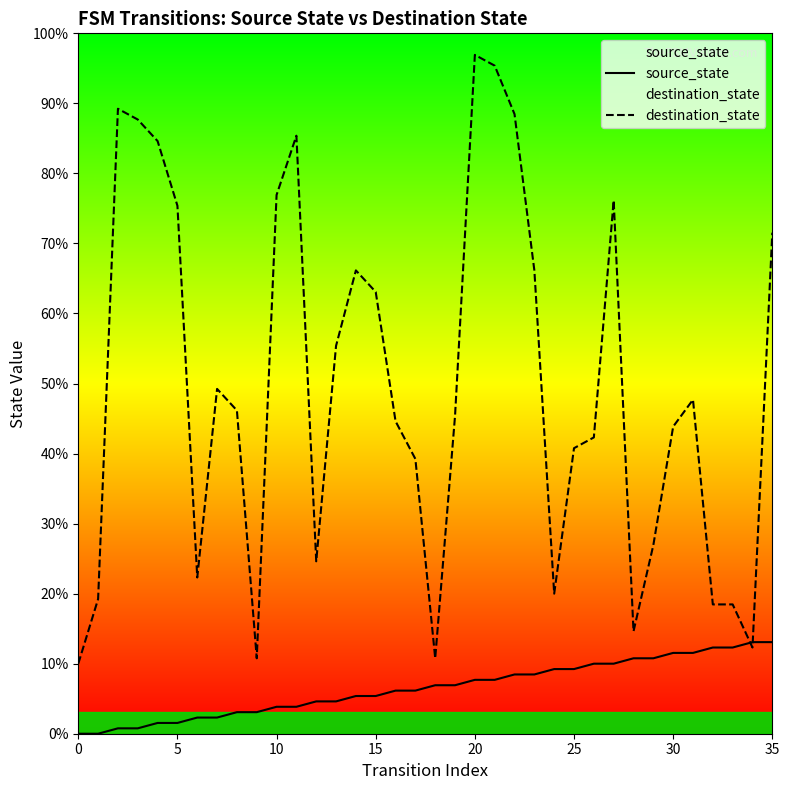

The destination_state series shows 102 at 8. True or false?

False